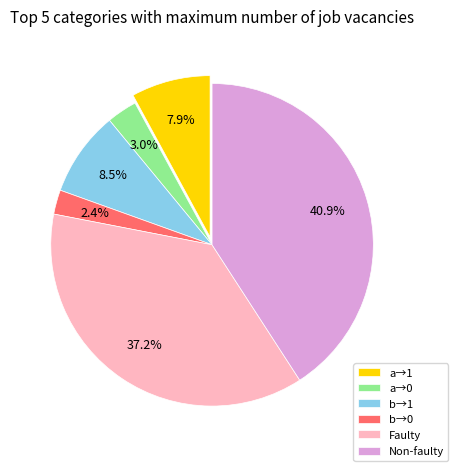

Which slice is the largest?

Non-faulty